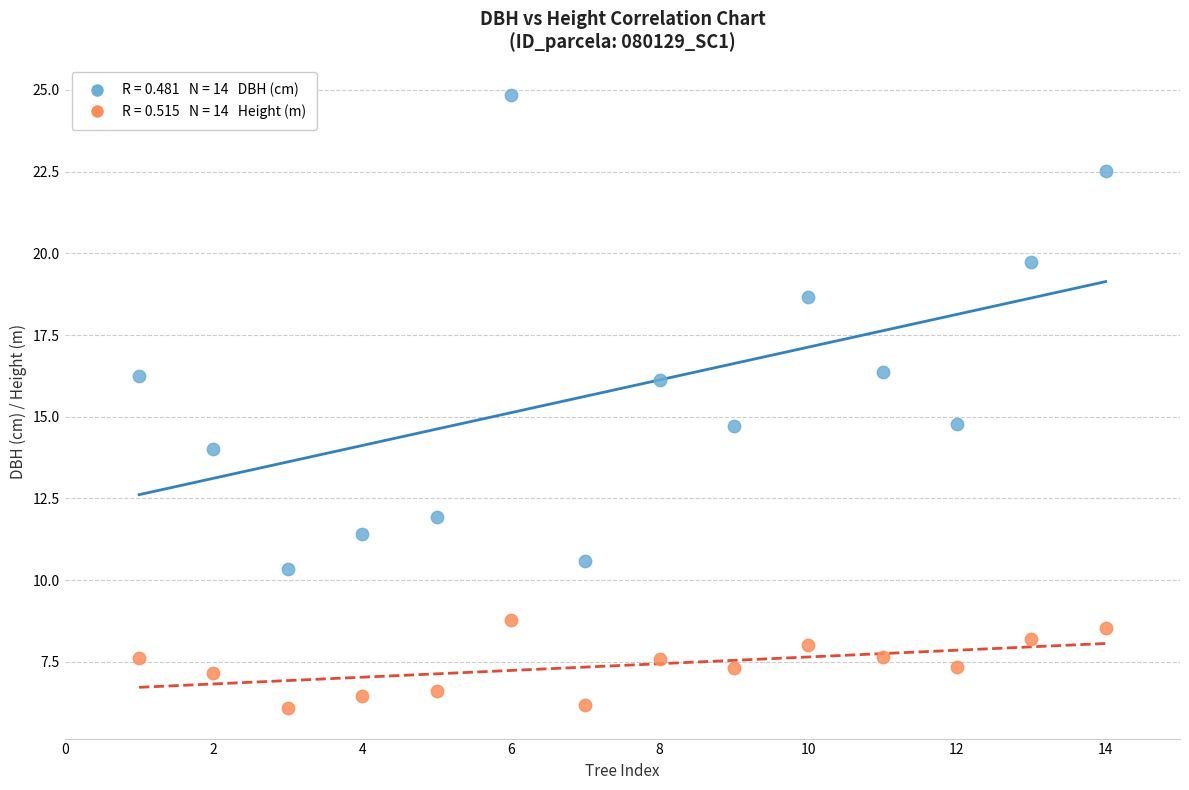

Across all data points, what is the range of X values (max minus min)?

13.0